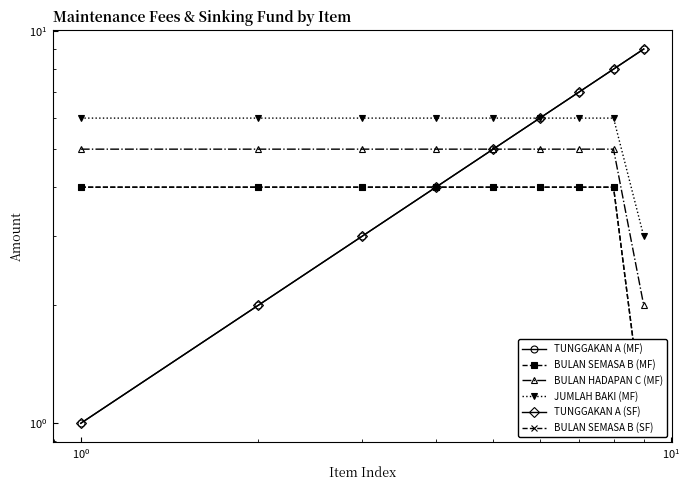

How many lines are shown in the chart?

6